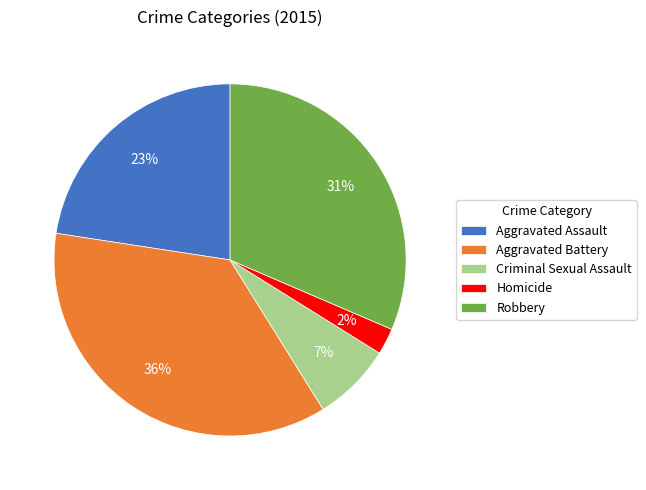

How many segments does this pie chart have?

5